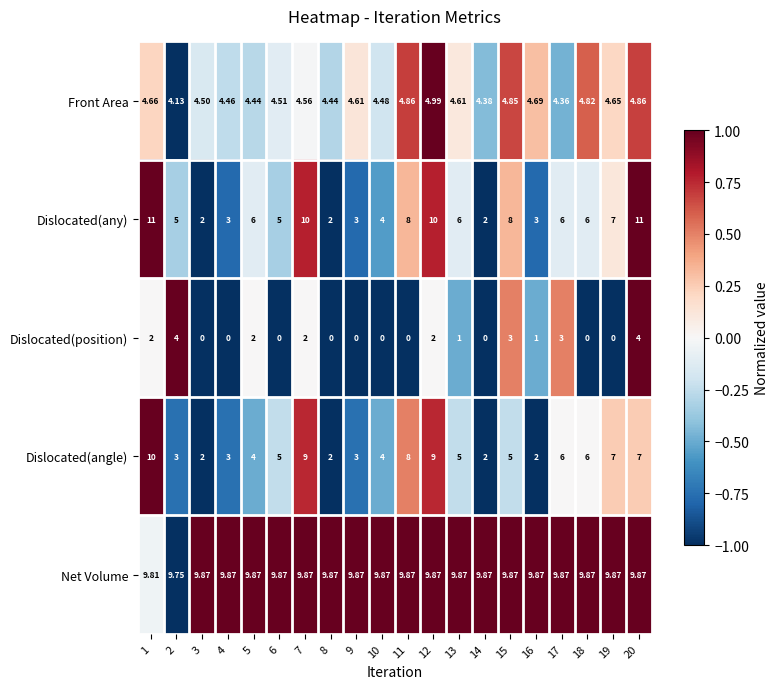

Rank the series by their maximum value, from highest to lowest.

Dislocated(any), Dislocated(angle), Net Volume, Front Area, Dislocated(position)